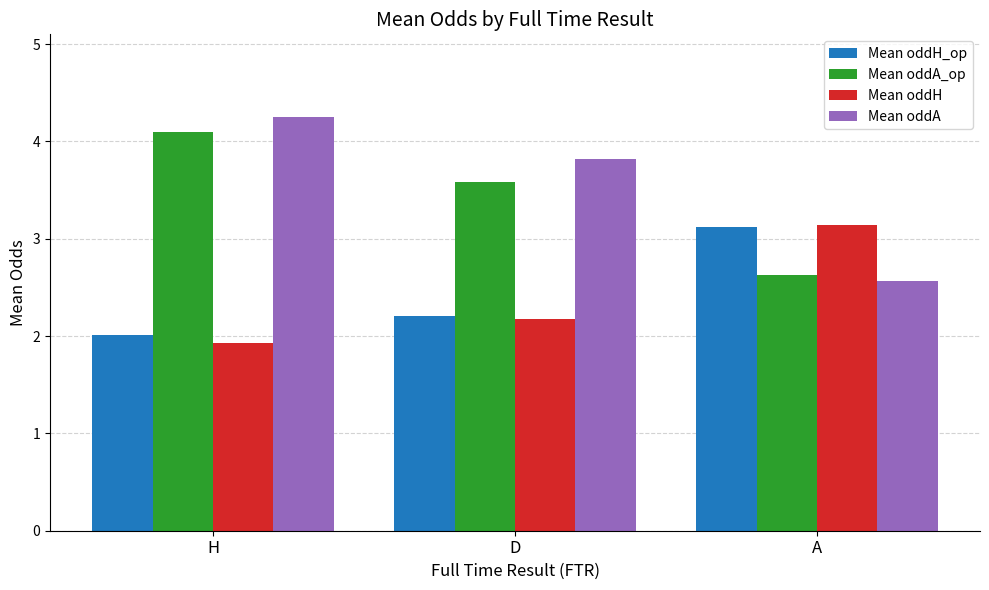

Read the Mean oddH_op value at D.

2.2